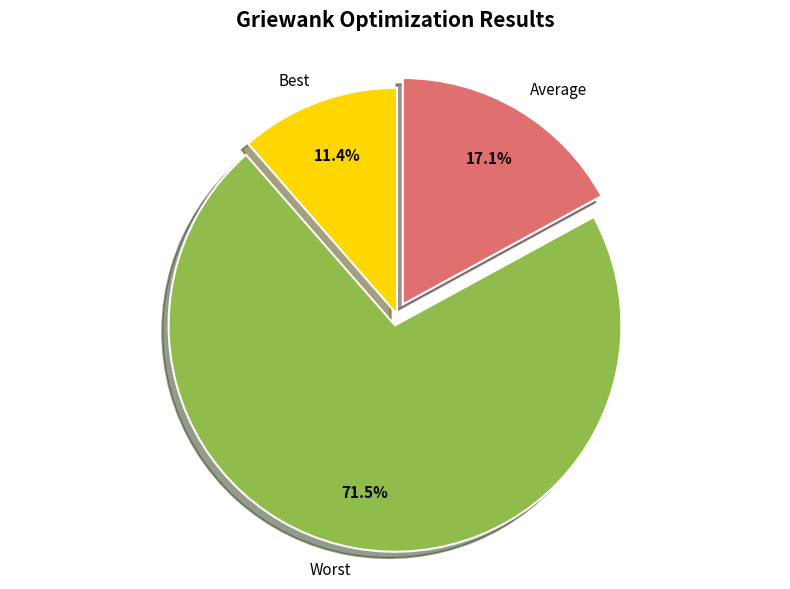

To the nearest percent, what portion does Best represent?

11%